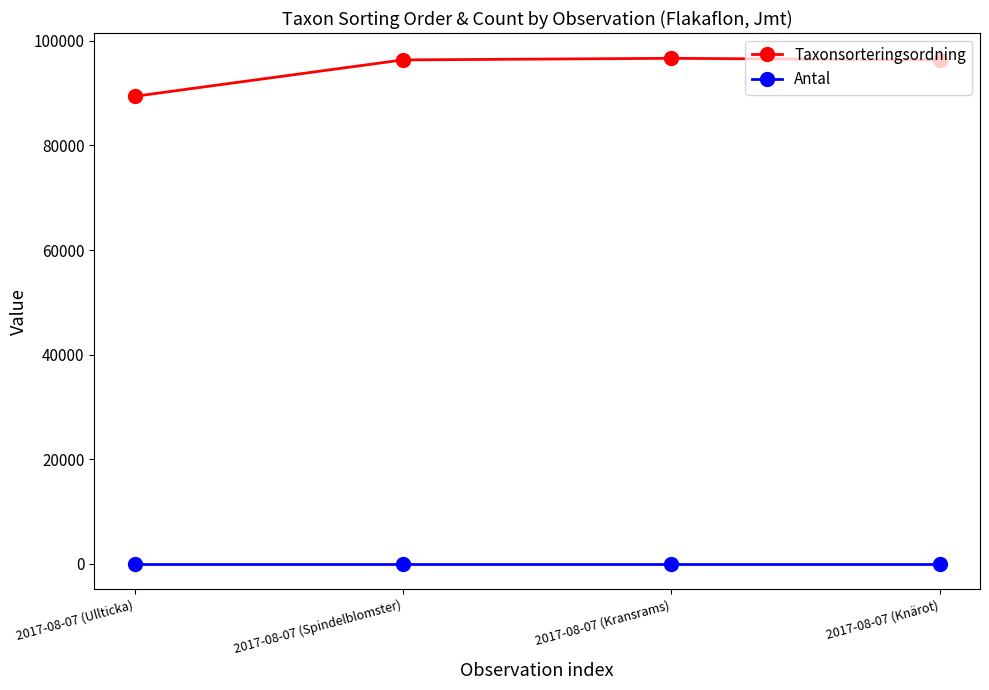

What is the sum of all Antal values?

4